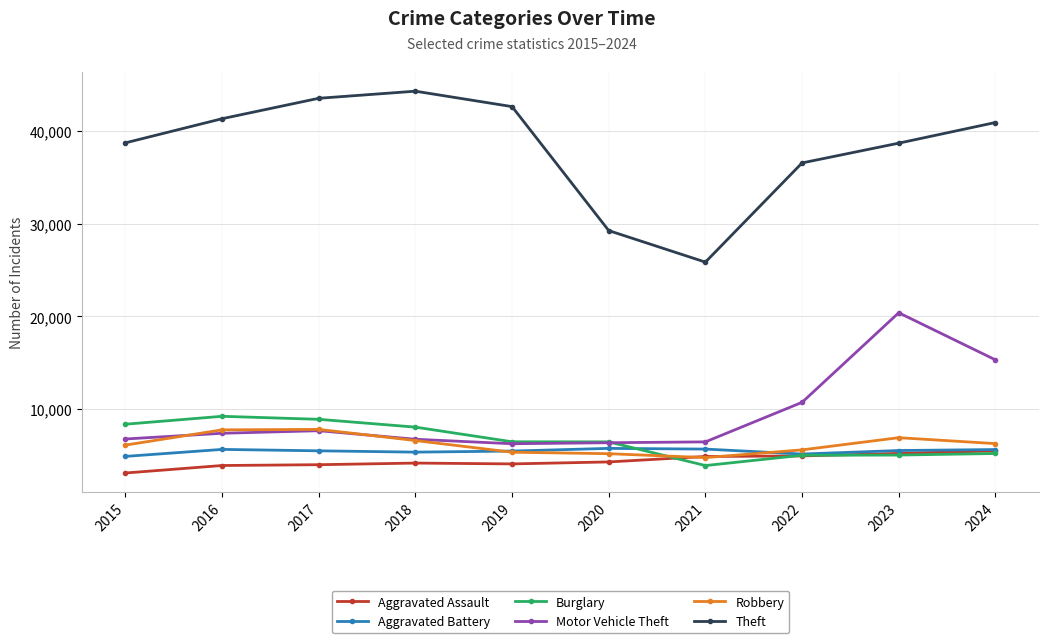

At how many categories does at least one series exceed 29725?

8